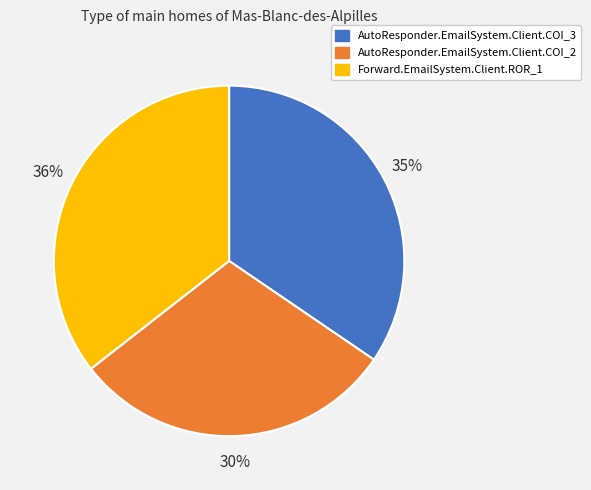

Approximately how many times larger is the value at Forward.EmailSystem.Client.ROR_1 compared to AutoResponder.EmailSystem.Client.COI_2?

1.2